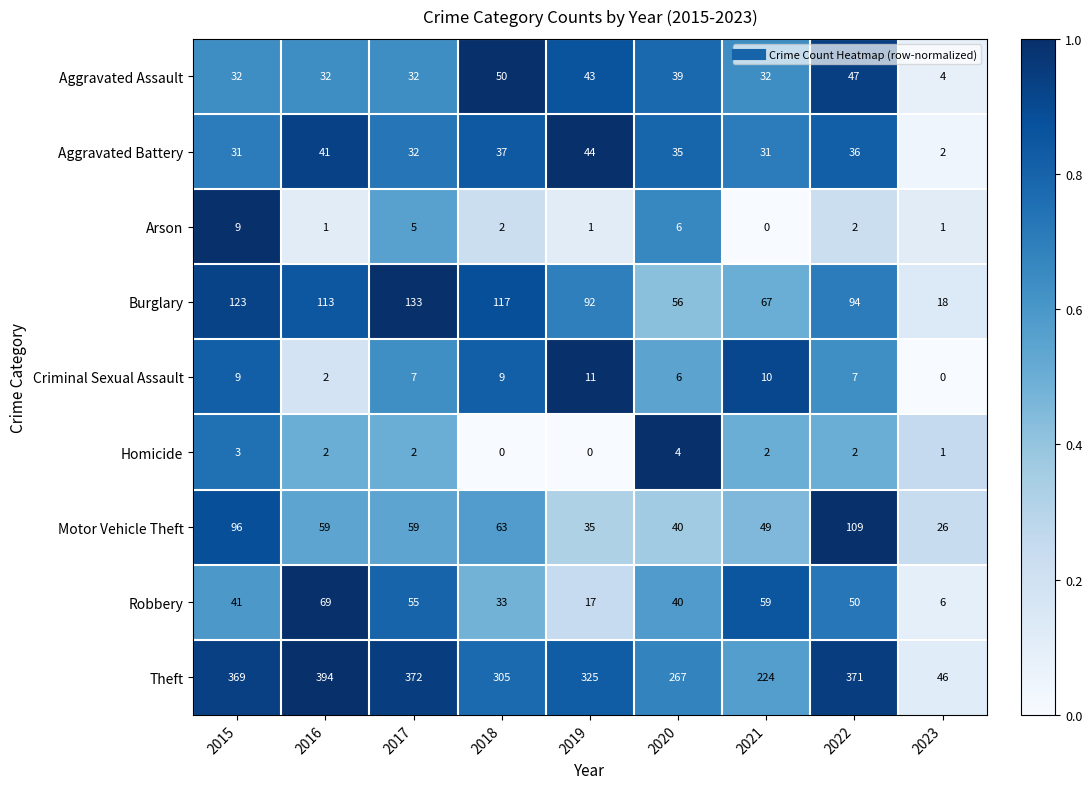

At which label does Criminal Sexual Assault reach its minimum?

2023